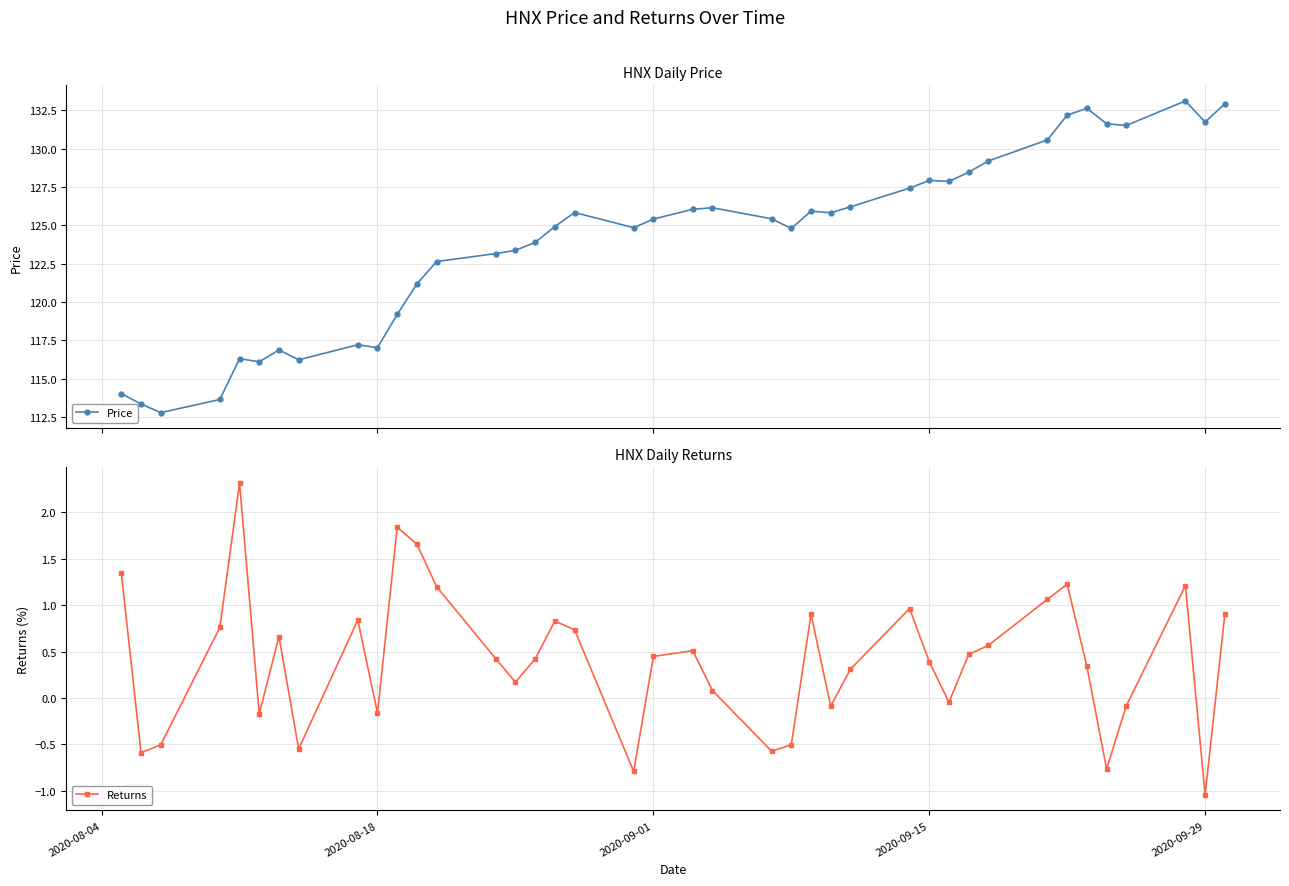

True or false: Price and Returns cross at least once.

False